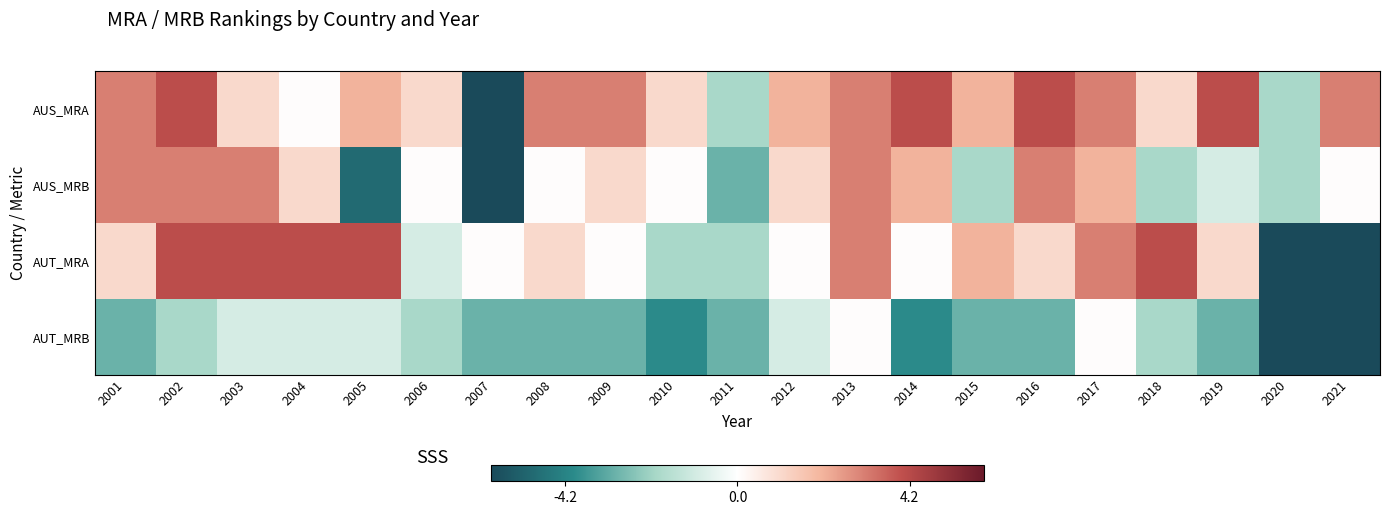

What is the greatest value displayed?

4.0